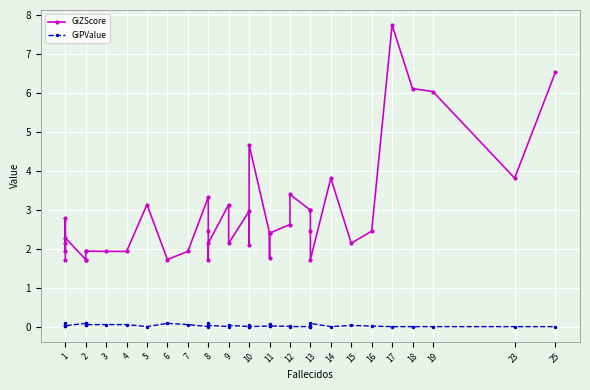

Is the value of GiPValue at 10 greater than the value of GiZScore at 12?

No